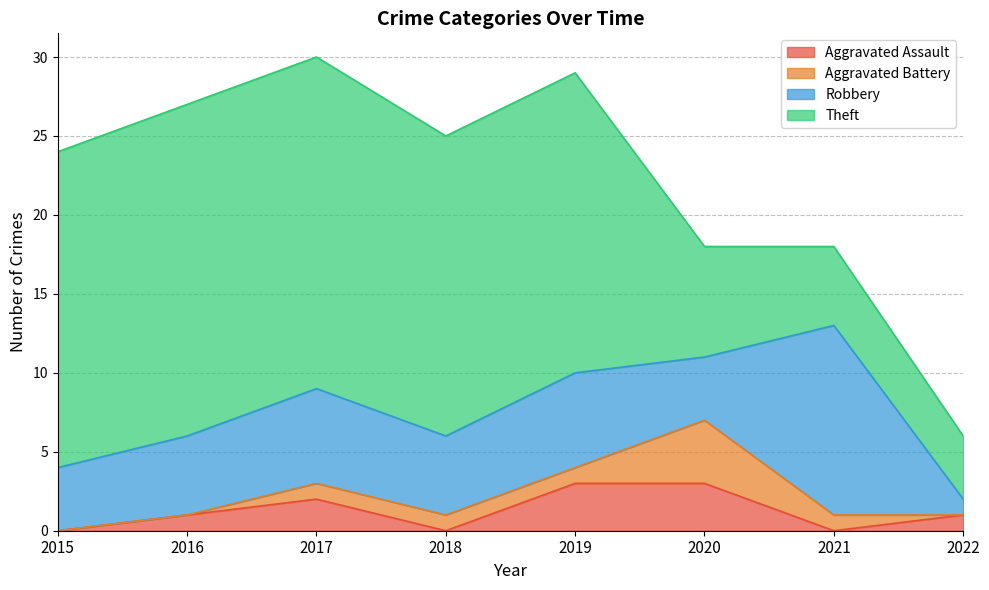

True or false: Aggravated Battery and Robbery cross at least once.

False